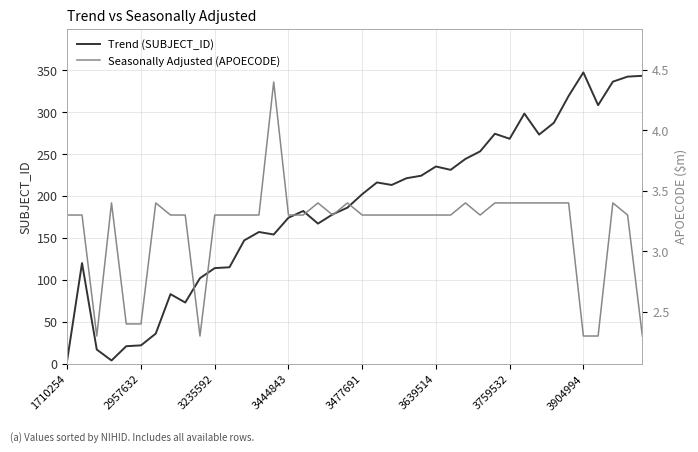

The value of Trend (SUBJECT_ID) at 3639514 is 336.3. True or false?

False